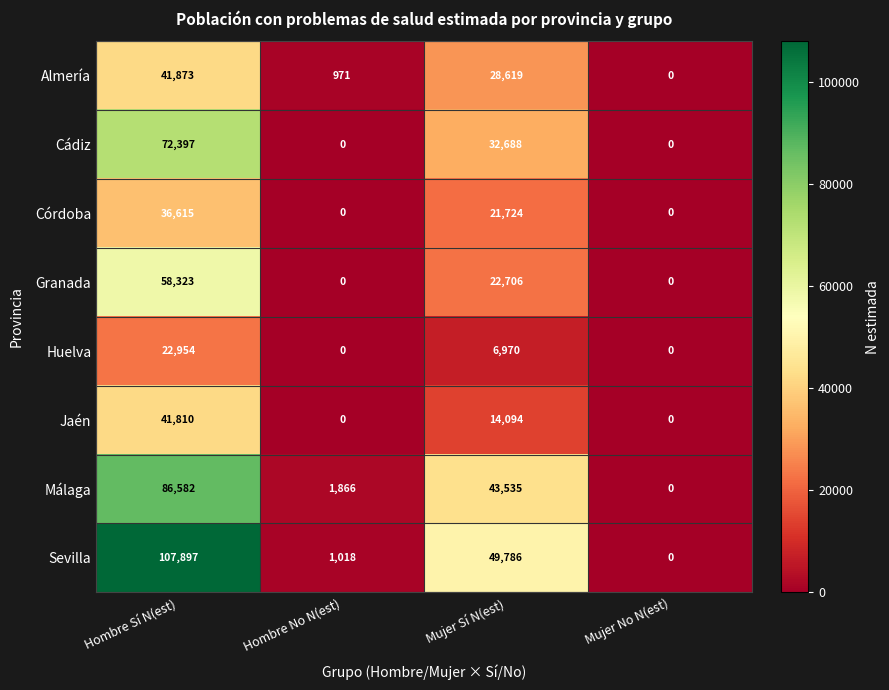

At which label is Jaén closest to 20905?

Mujer Sí N(est)